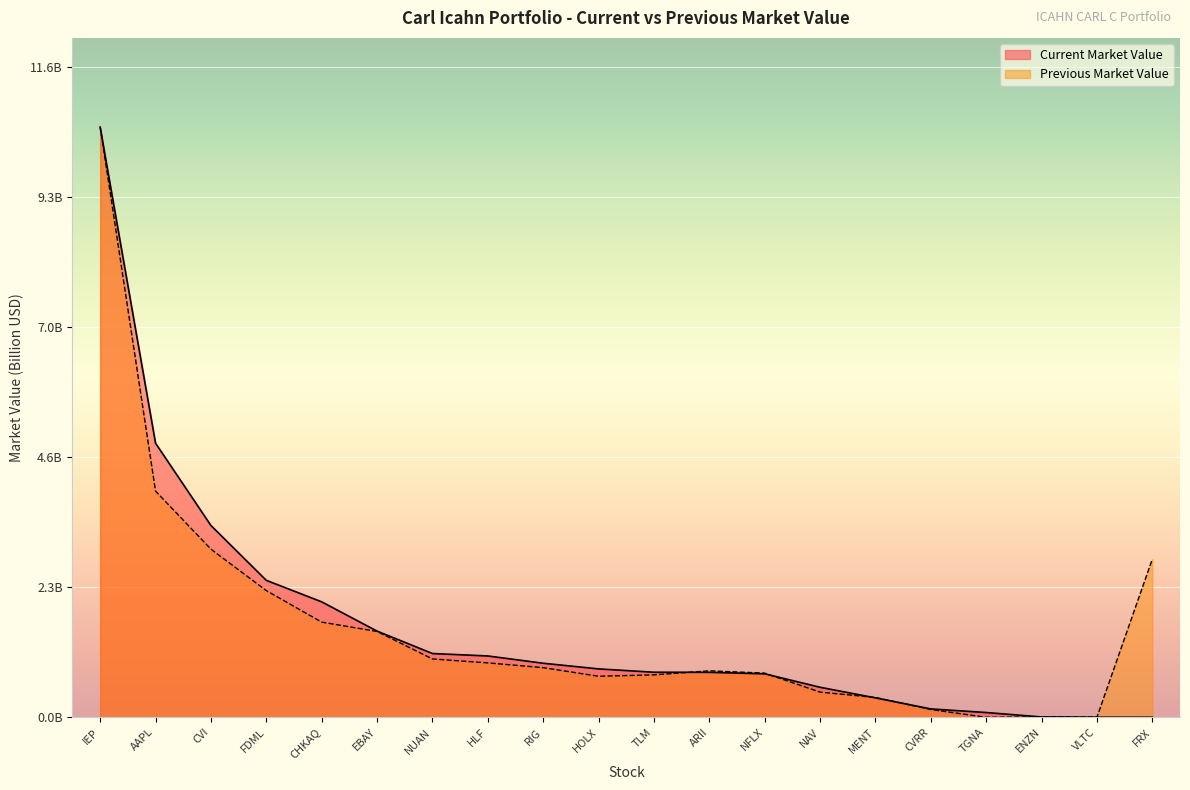

What is the difference between the maximum and second lowest values in the Current Market Value series?

10.6